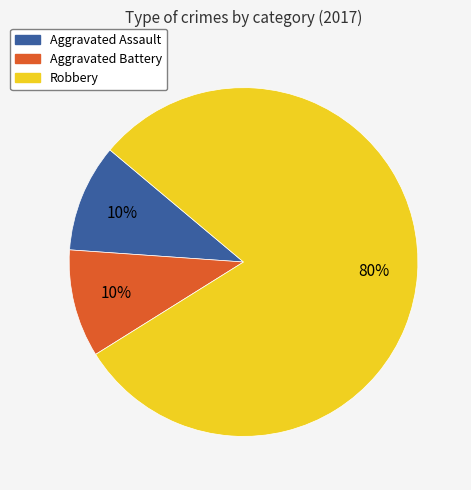

Combined, do Robbery and Aggravated Assault account for over 50%?

Yes